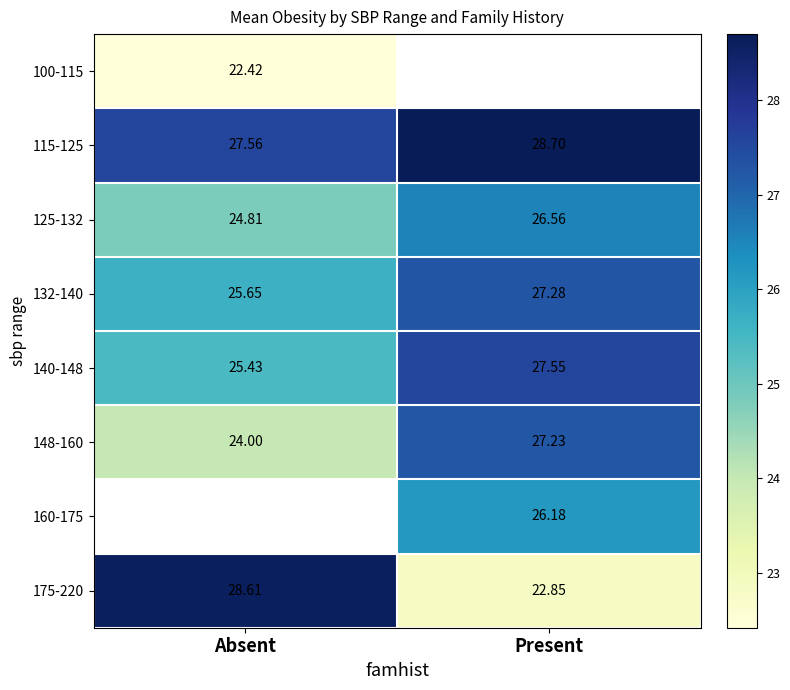

Is it true that 175-220 equals 18.5 at Absent?

False